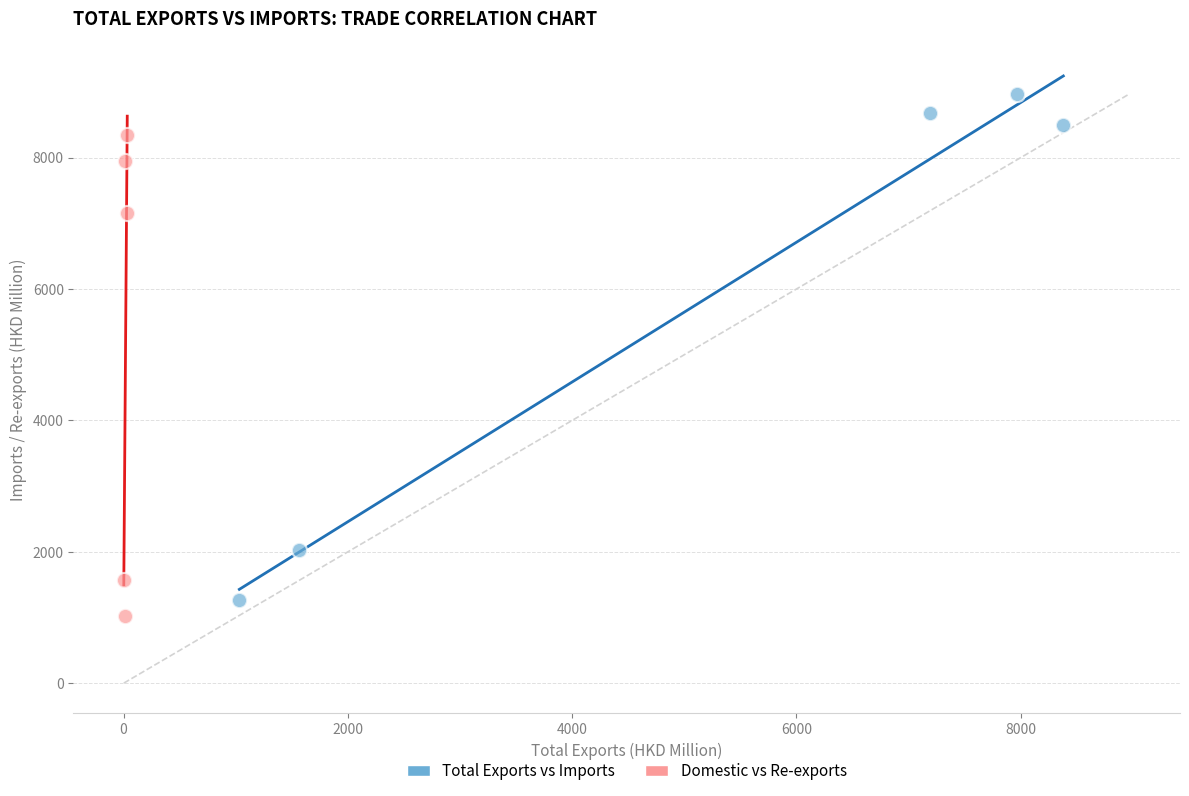

What are all the series names shown in the legend?

Total Exports vs Imports, Domestic vs Re-exports